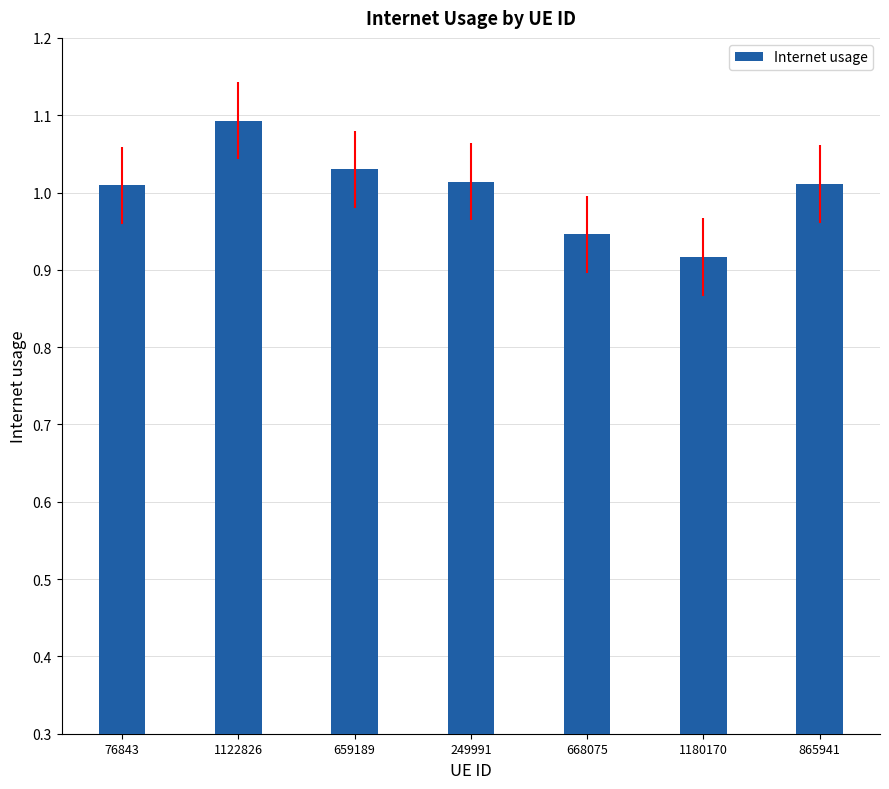

Where does the data first go above 1?

76843